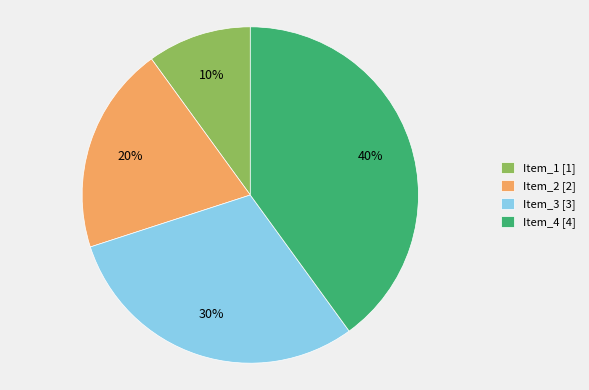

To the nearest percent, what percentage of the pie is Item_1?

10%